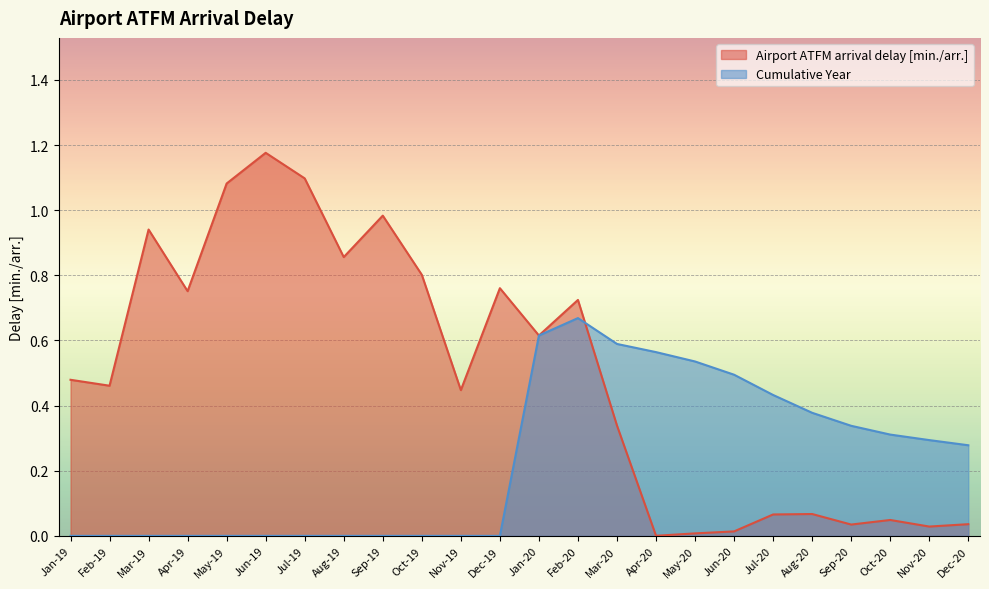

What is the label of the 3rd point from the left?

Mar-19